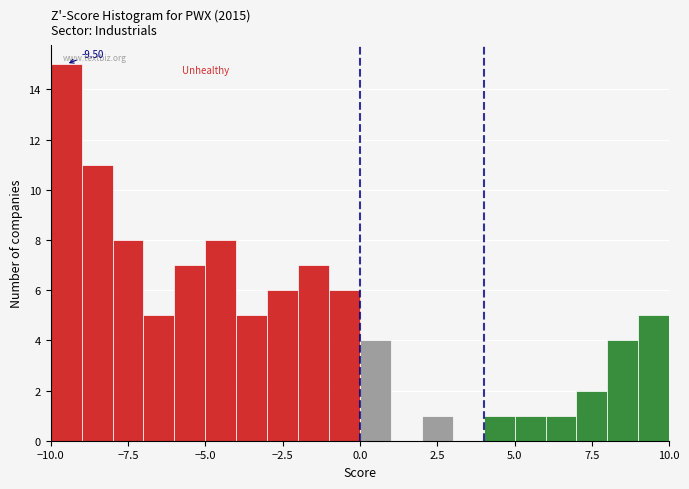

Read against the x-axis, roughly where is the centre of the tallest bar?

-9.5